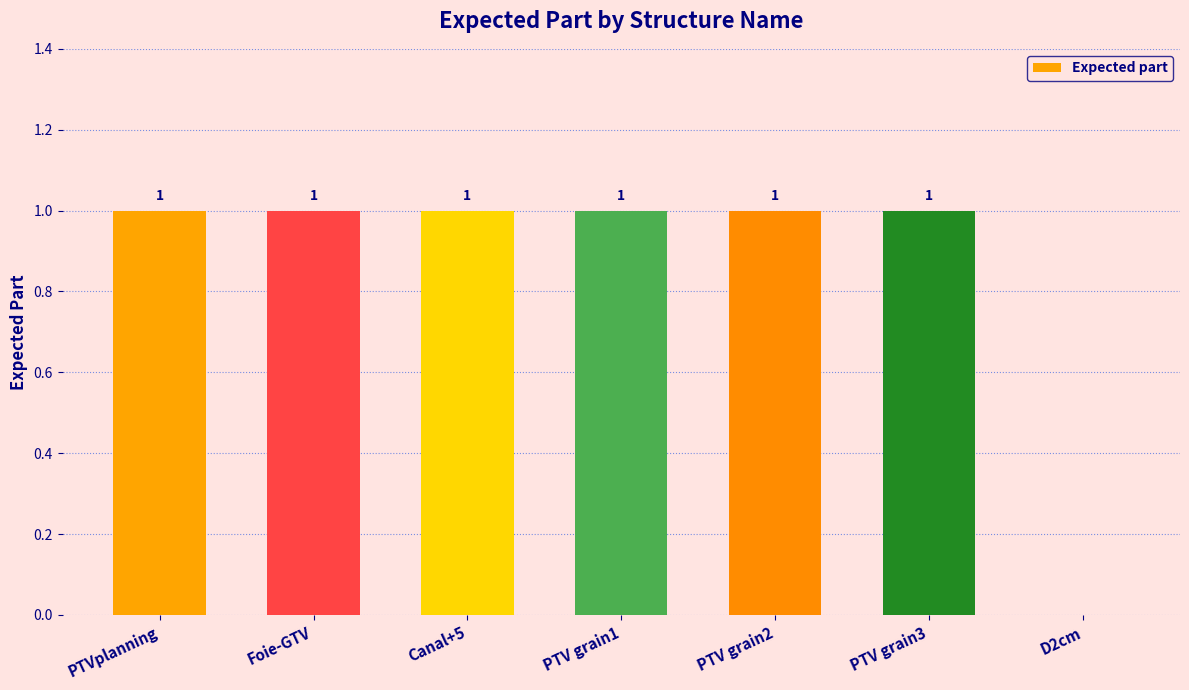

What is the sum of all values?

6